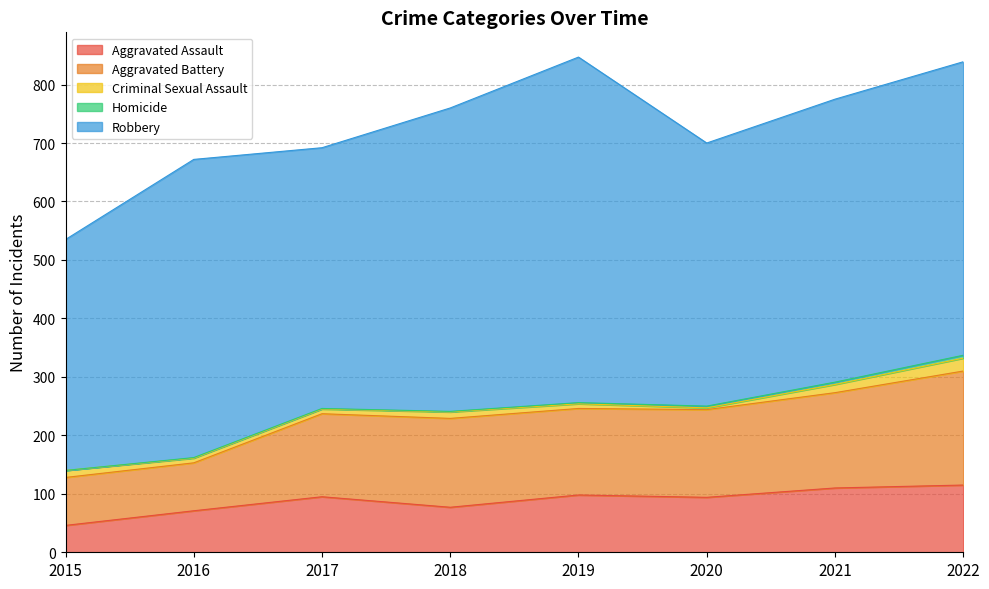

How many positive values does the Homicide series have?

7